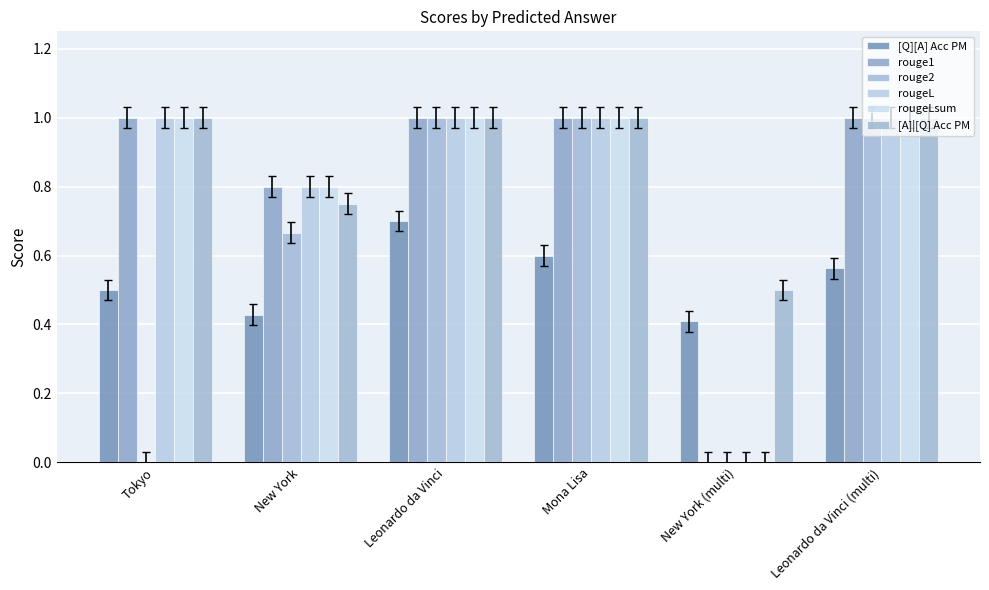

Count the [A]|[Q] Acc PM values in the range 0 to 1.

6